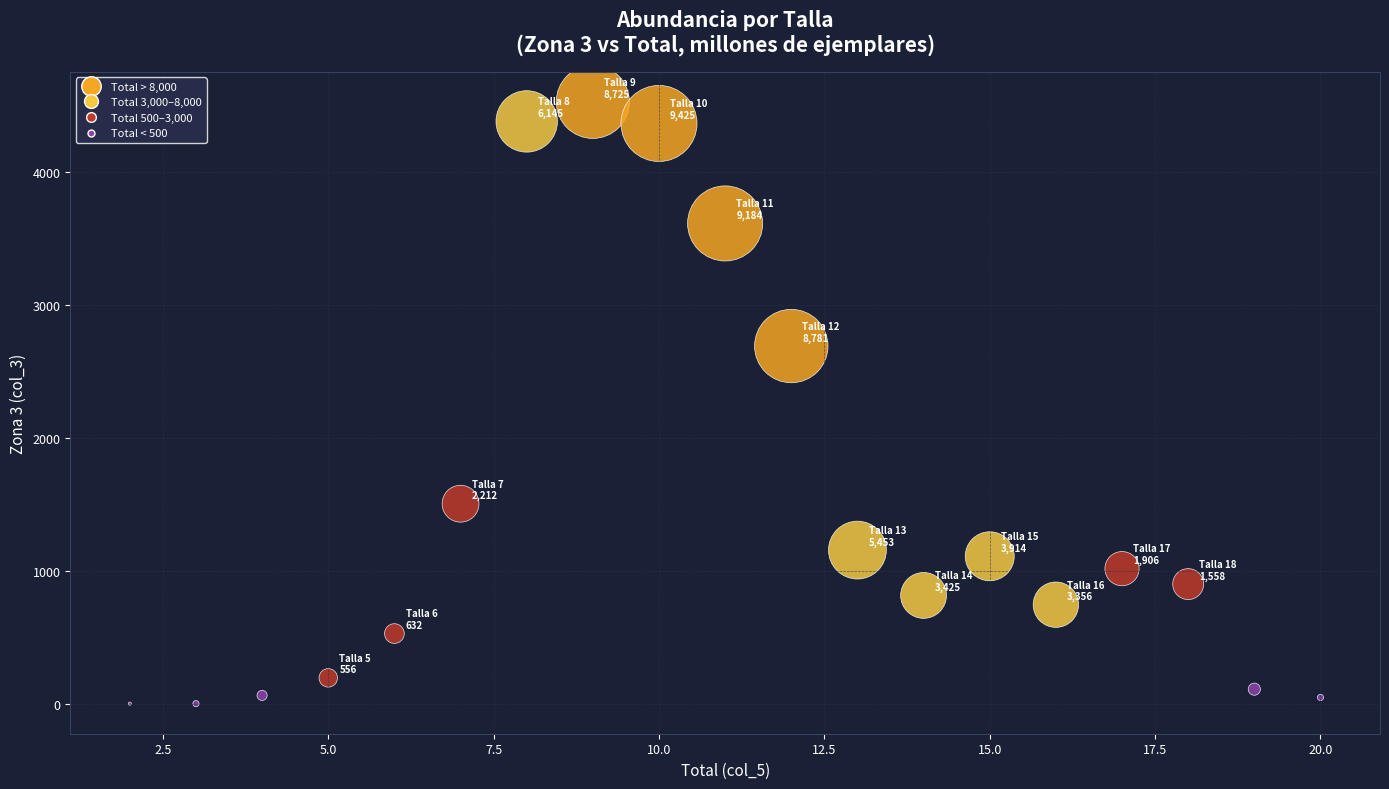

What is the range of Y values (max minus min)?

4524.1